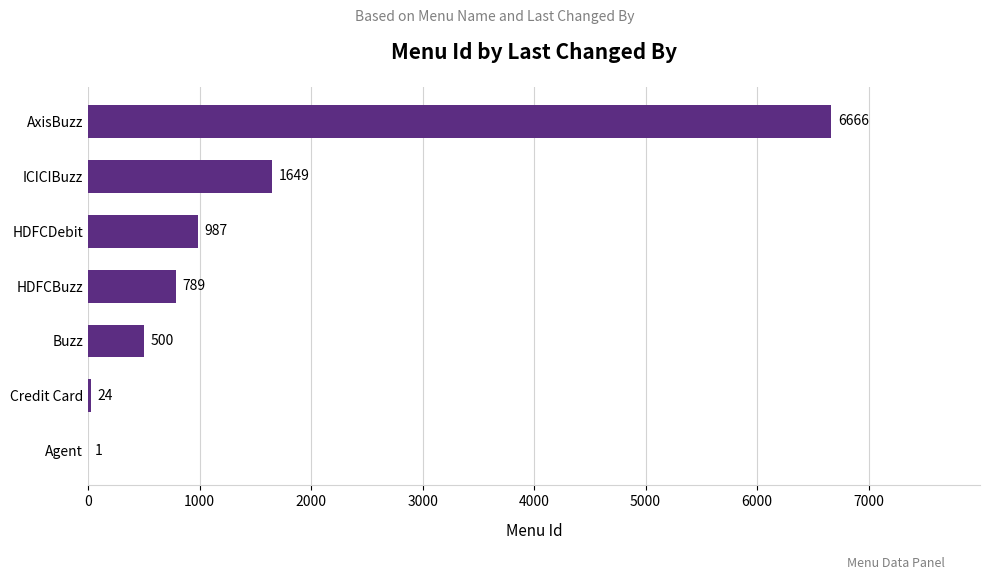

Are the bars horizontal?

Yes